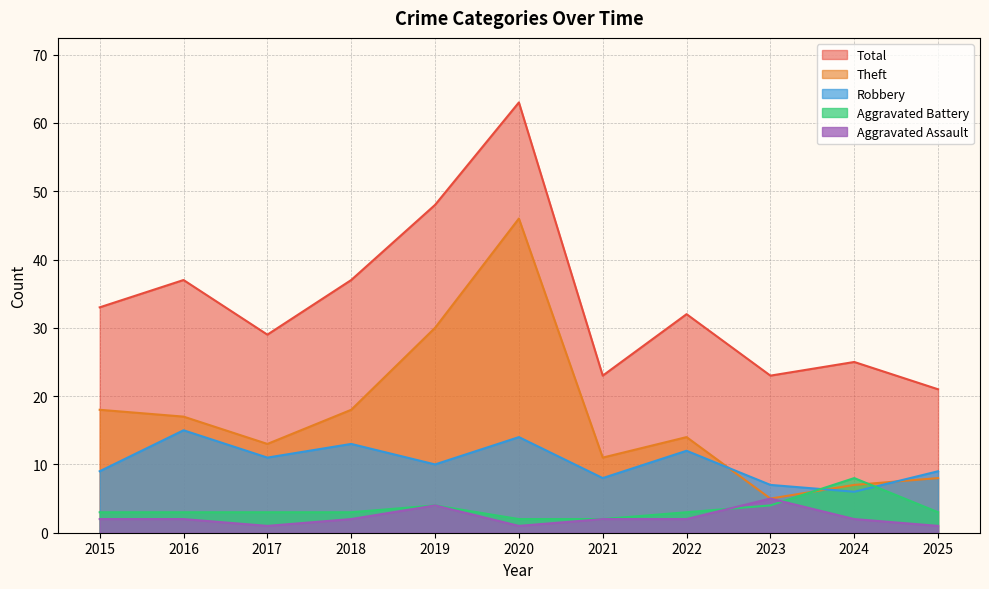

At which label is Aggravated Battery closest to 5?

2019